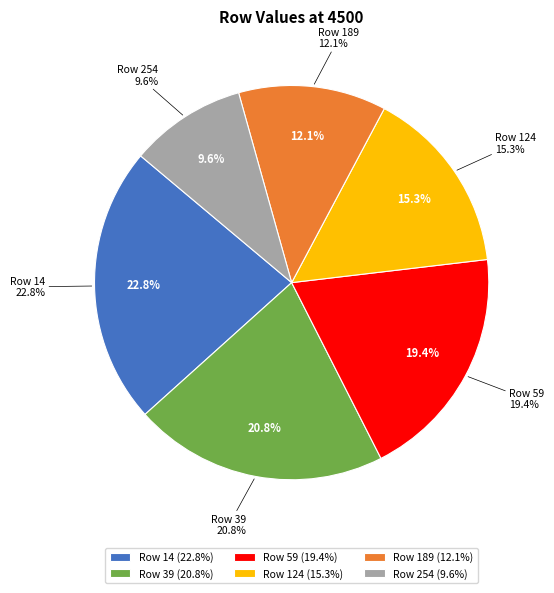

Count the number of slices in the pie.

6